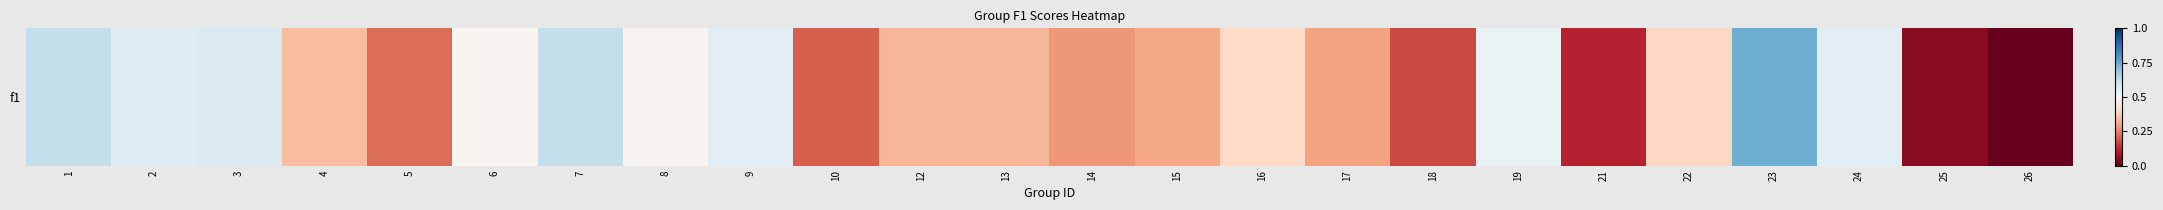

How many data points does each series have?

24